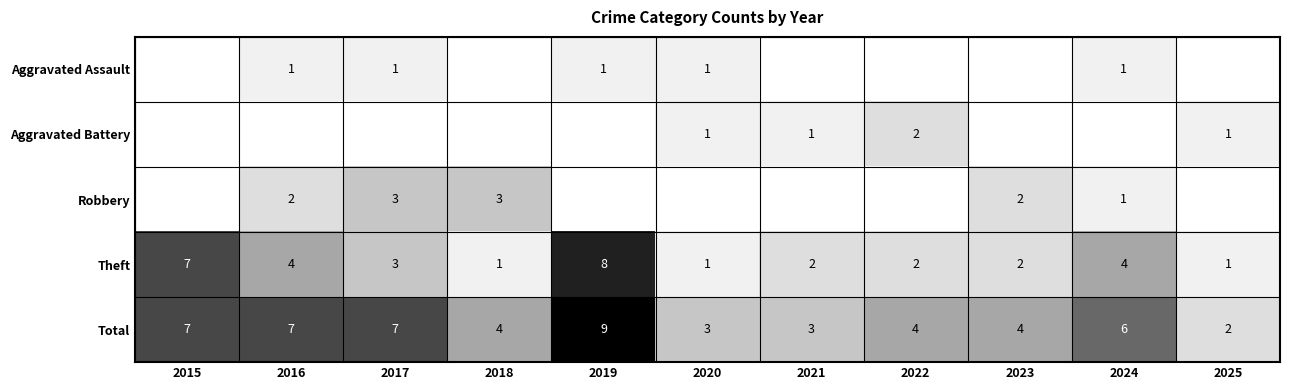

What is the spread (max minus min) of values at 2016?

7